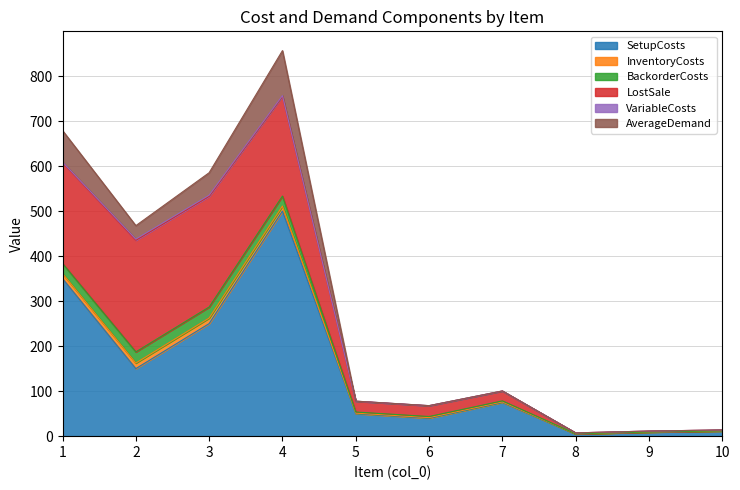

What is the sum of all AverageDemand values?

250.0